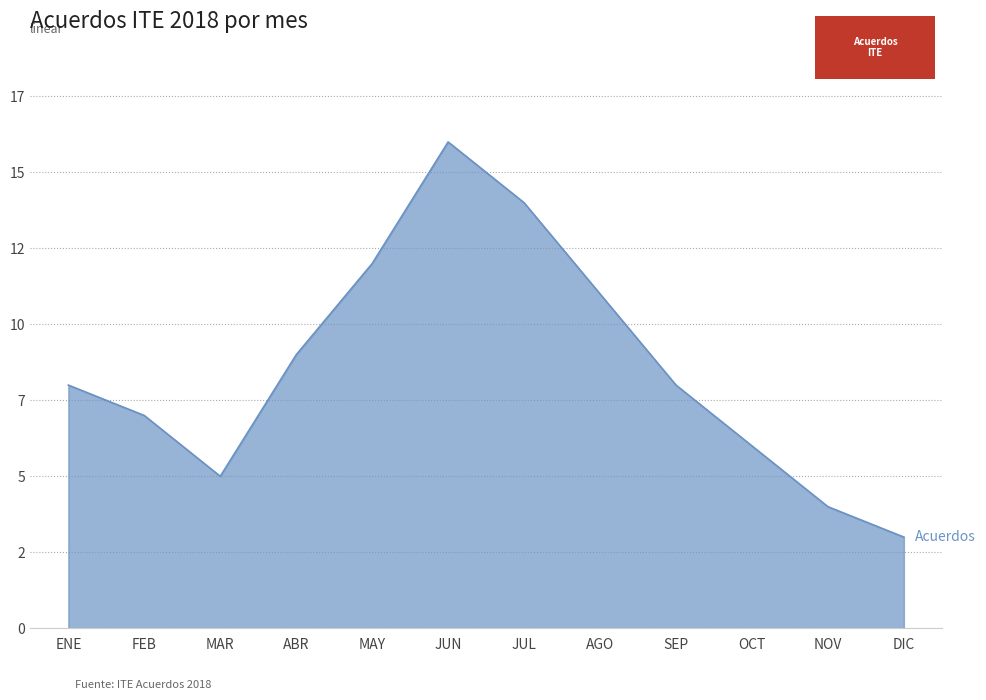

How many points are lower than both their immediate neighbors (excluding endpoints)?

1